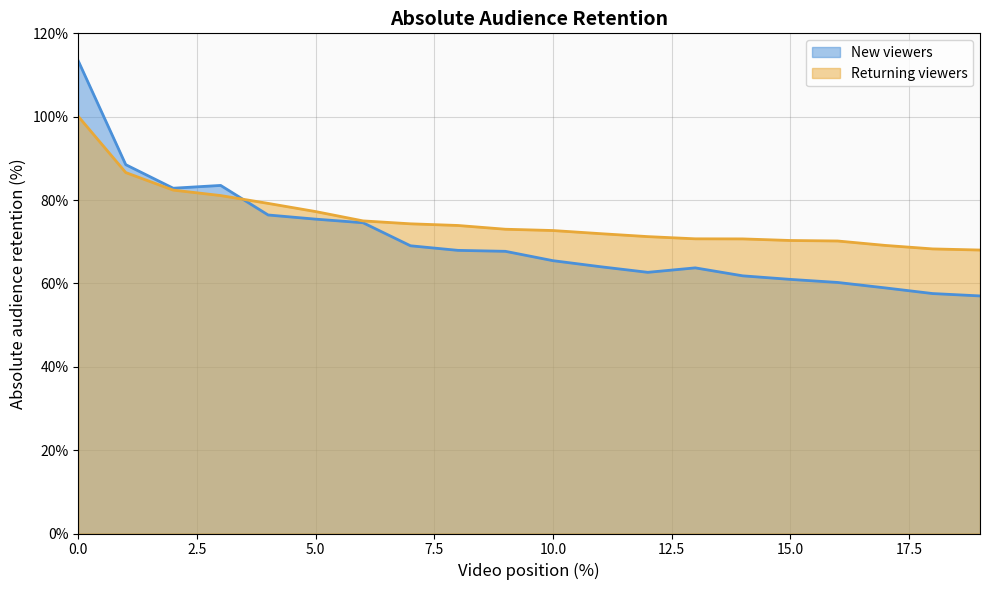

In New viewers, how many points are higher than both neighbors (excluding endpoints)?

2